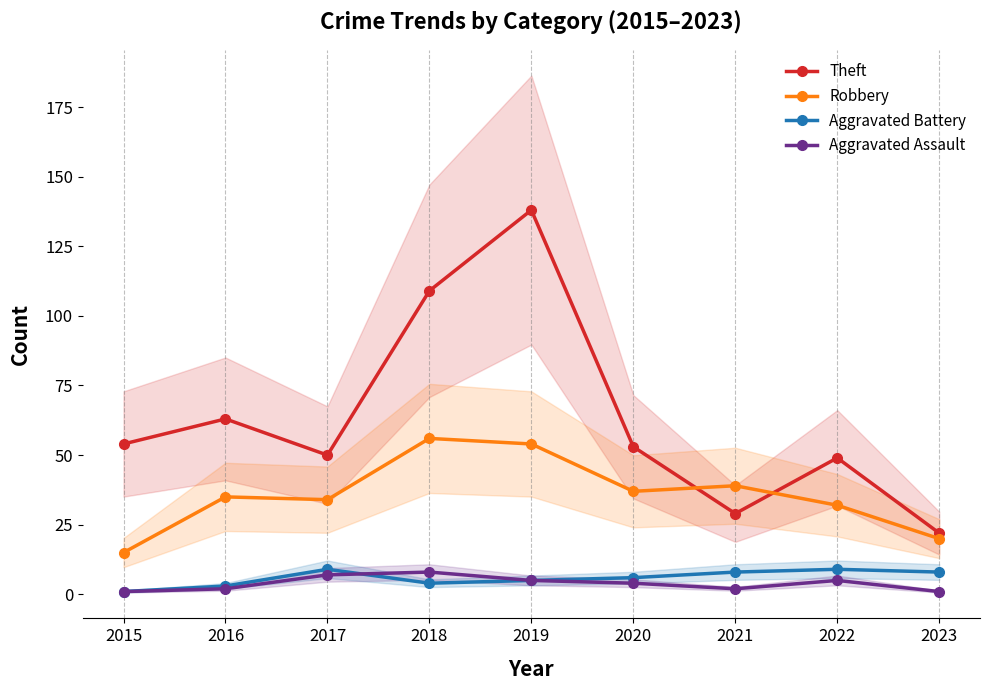

At 2017, list the series in order from largest to smallest.

Theft, Robbery, Aggravated Battery, Aggravated Assault